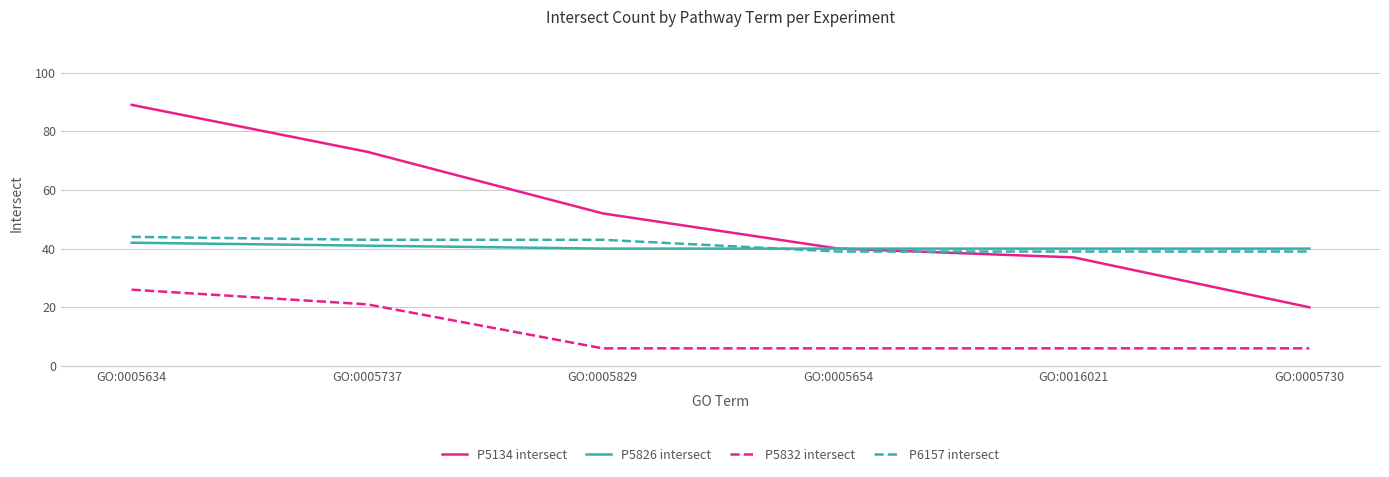

At which category does the chart reach its peak across all series?

GO:0005634